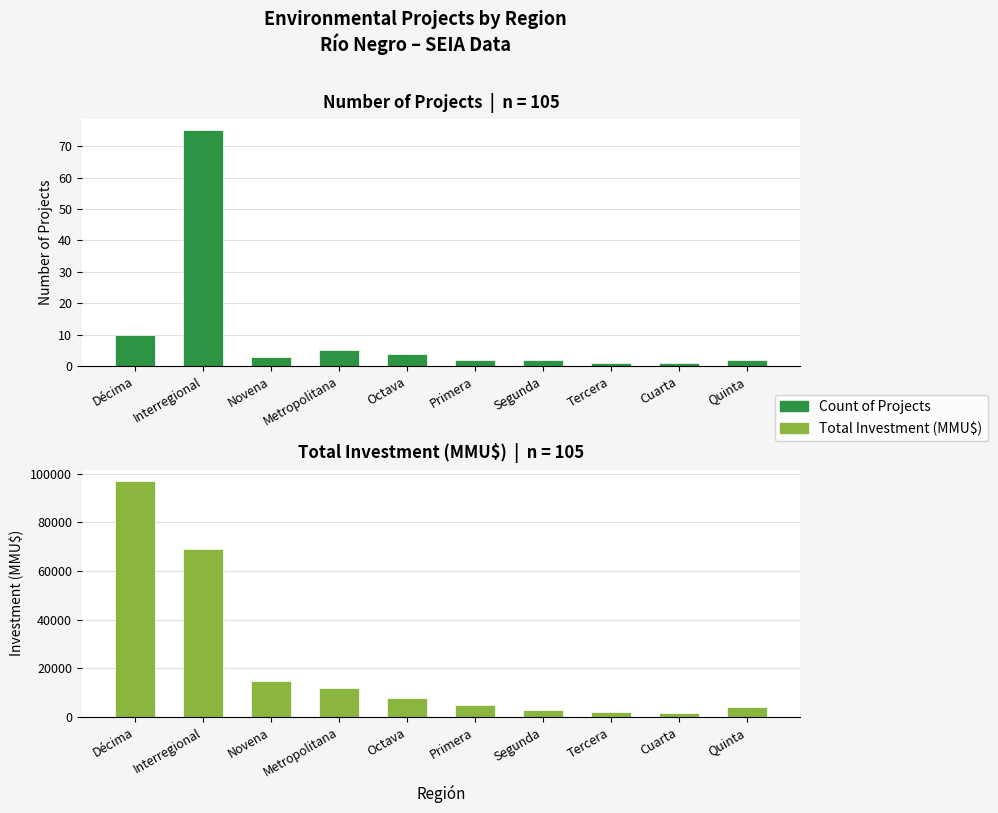

Which series has the largest total across all categories?

Total Investment (MMU$)